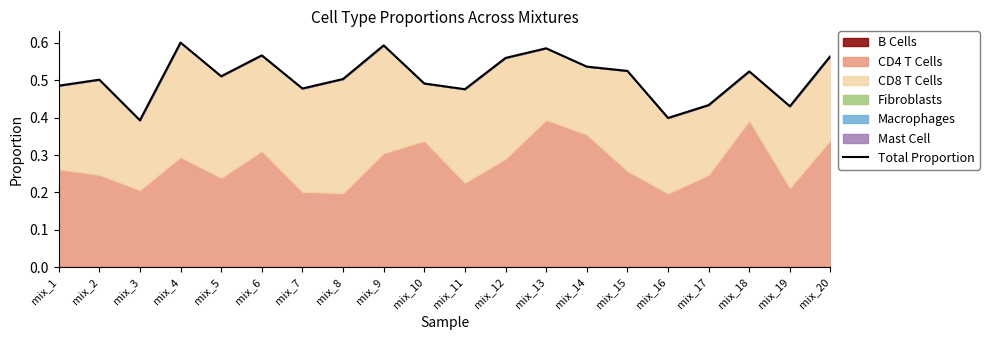

Is it true that the value at mix_9 is 0.6?

True